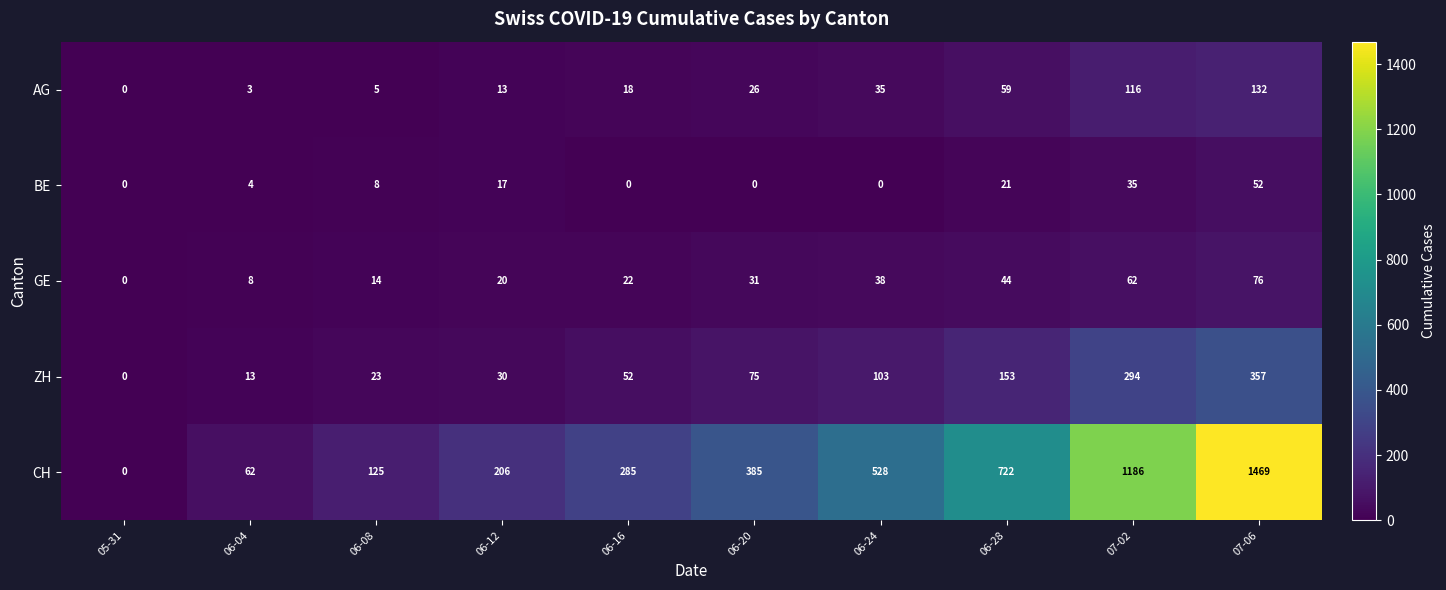

At which category is the sum across all series the highest?

07-06